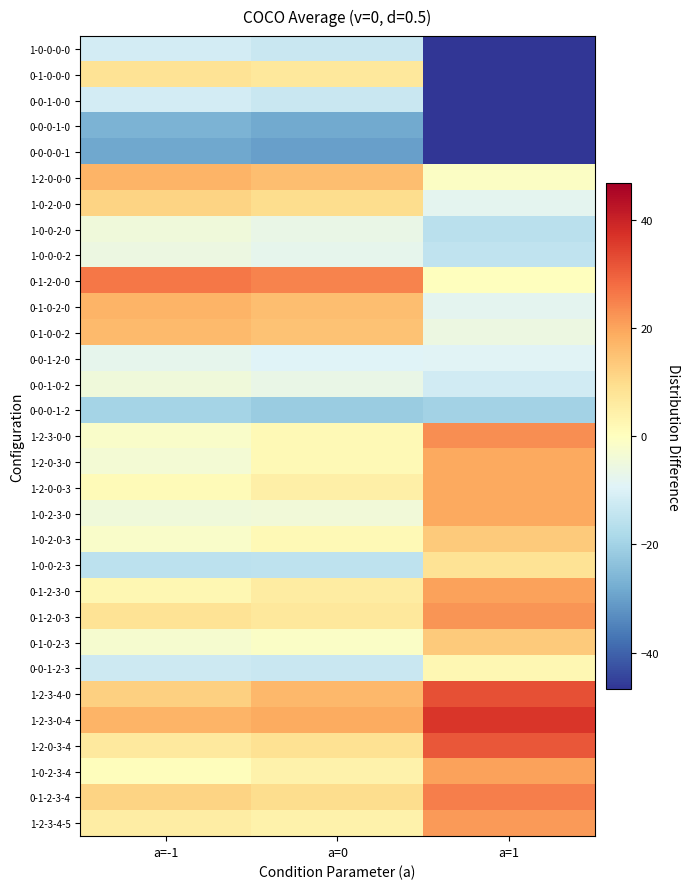

At which category is the sum across all series the highest?

a=-1